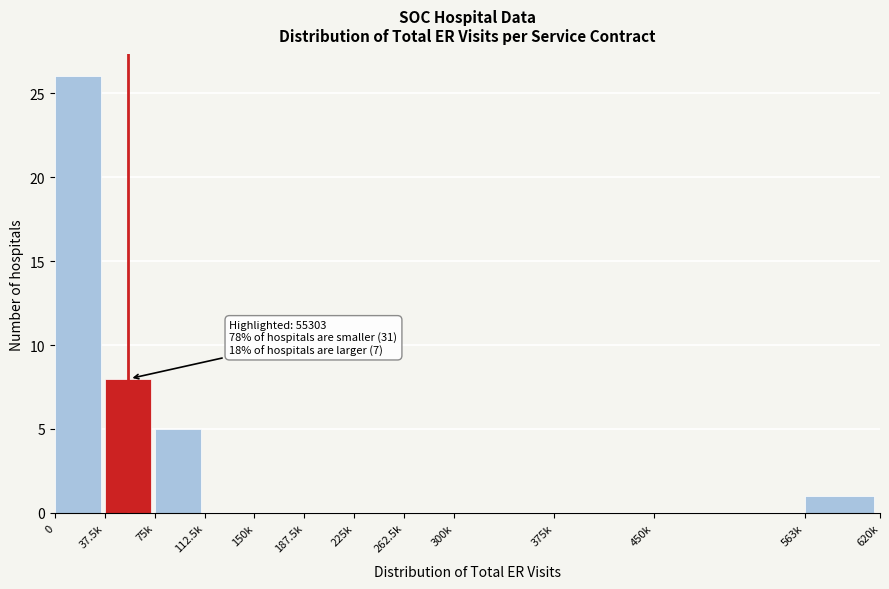

Reading left to right, what are all the values shown in this chart?

0=26	37.5k=8	75k=5	112.5k=0	150k=0	187.5k=0	225k=0	262.5k=0	300k=0	375k=0	450k=0	563k=1